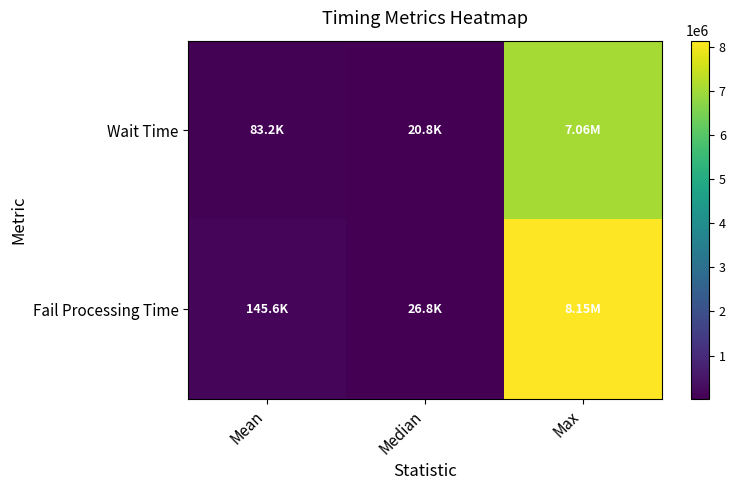

At which category is the sum across all series the highest?

Max